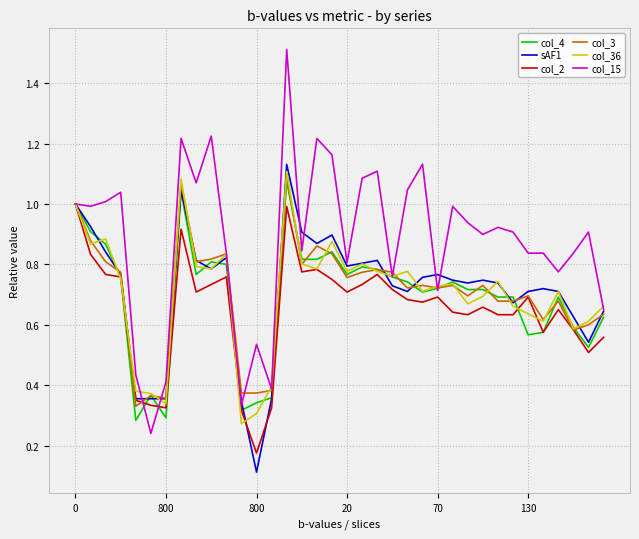

In col_2, how many points are higher than both neighbors (excluding endpoints)?

9